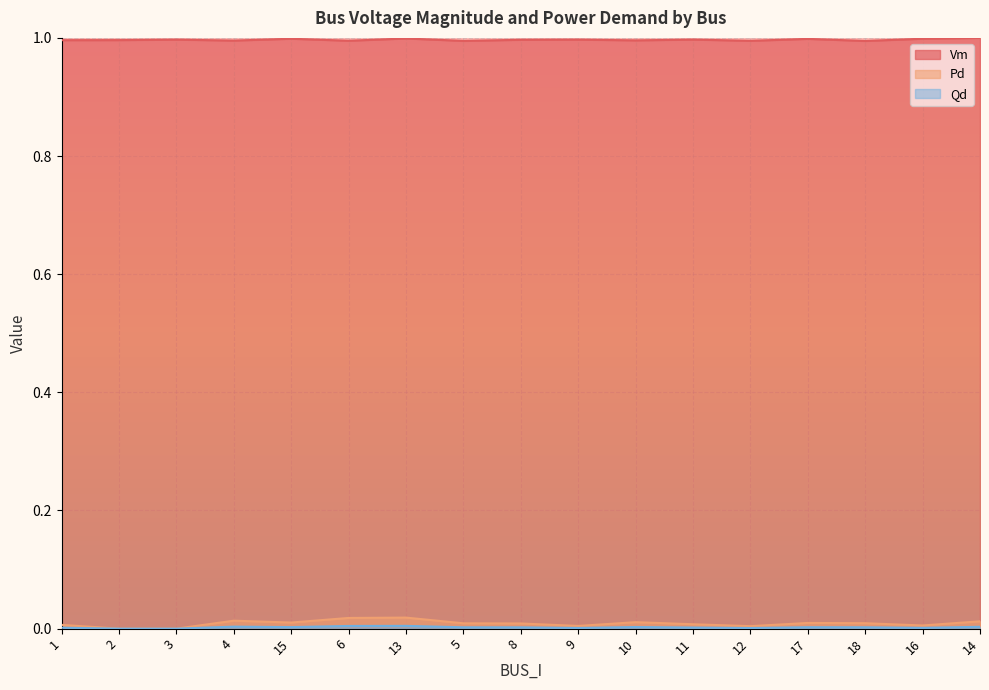

True or false: Qd has more than 0 interior local peaks.

True